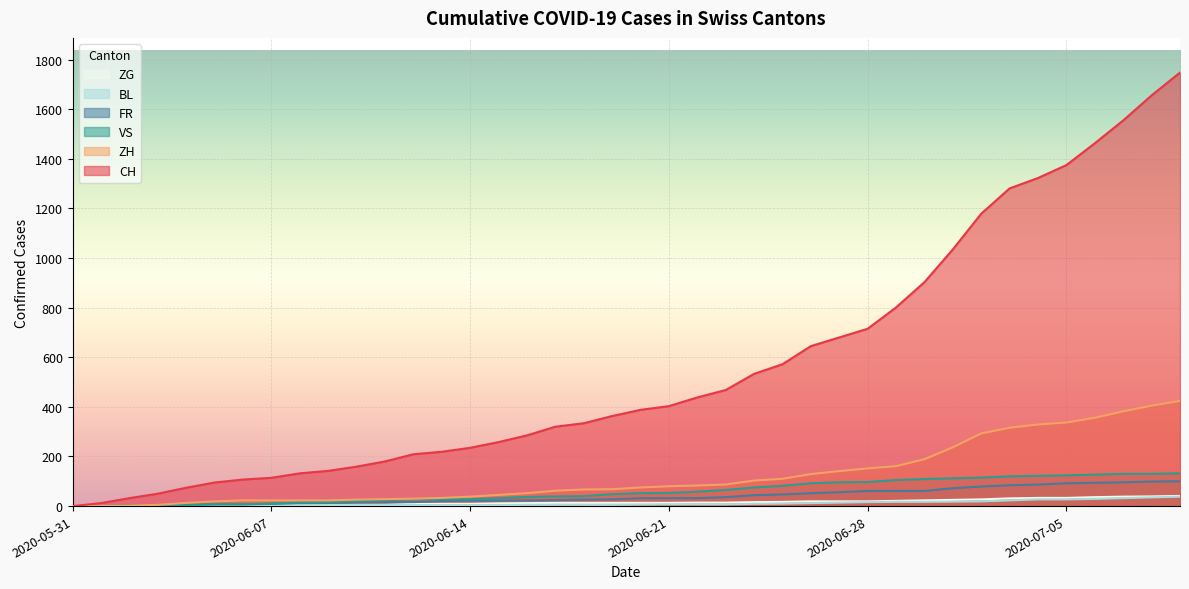

True or false: BL and ZH cross at least once.

True